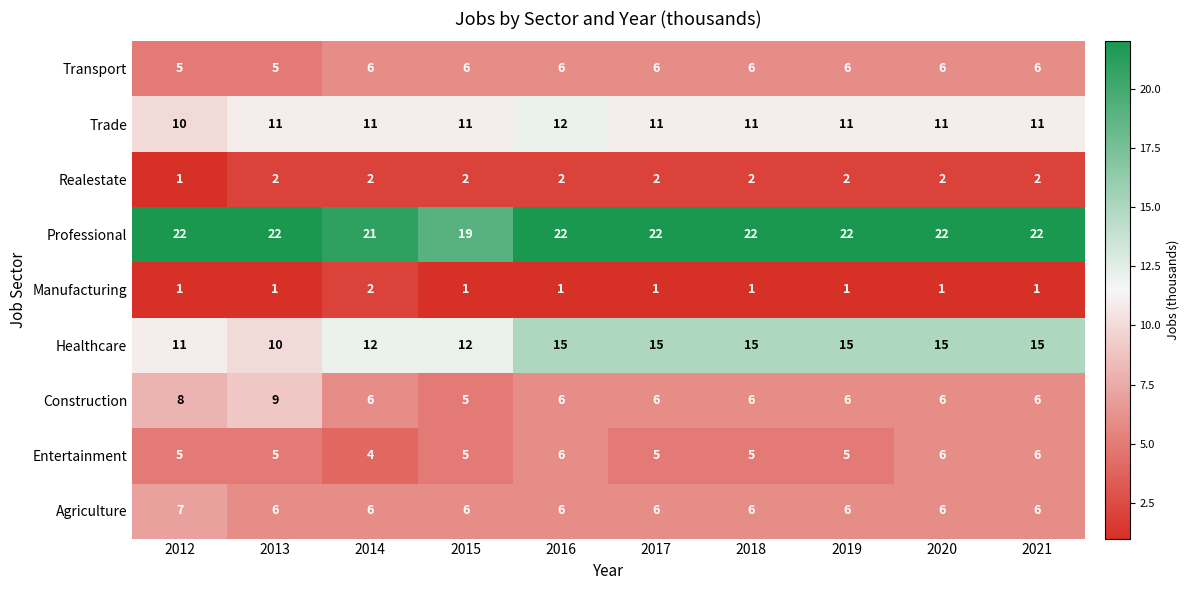

At how many categories does at least one series exceed 15?

10